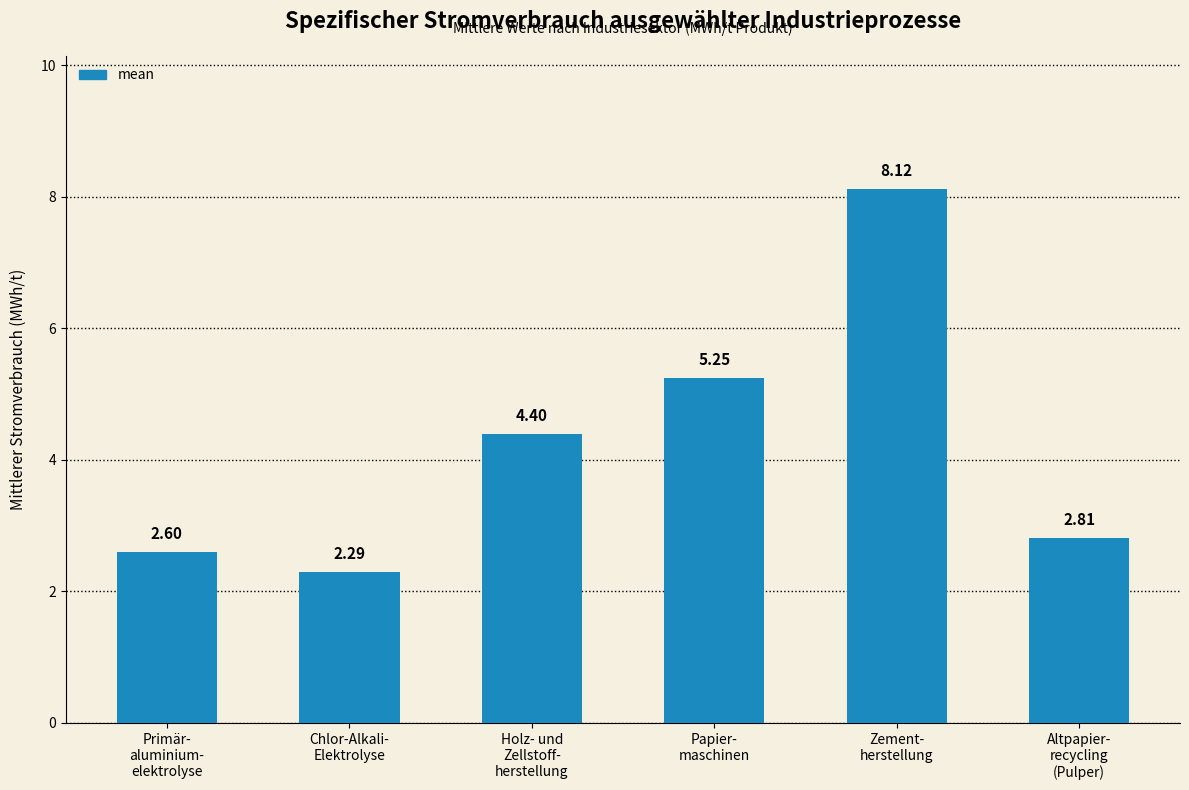

At which label is the value closest to 5?

Papier-
maschinen